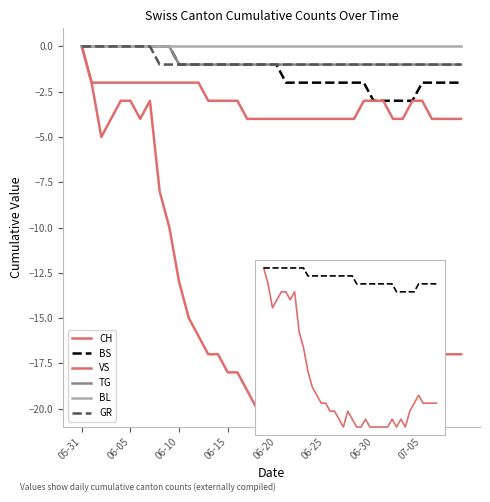

True or false: TG has a value of 0 at 06-10.

True